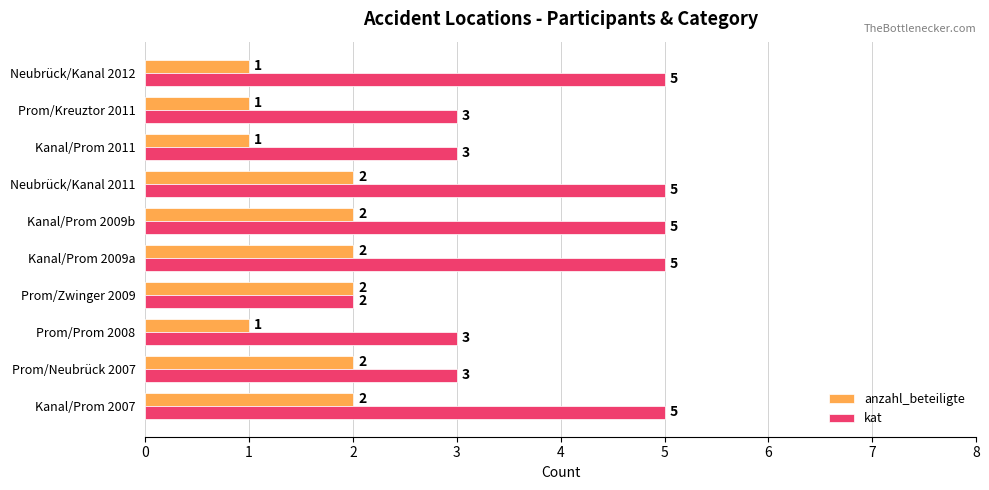

What is the minimum value for kat?

2